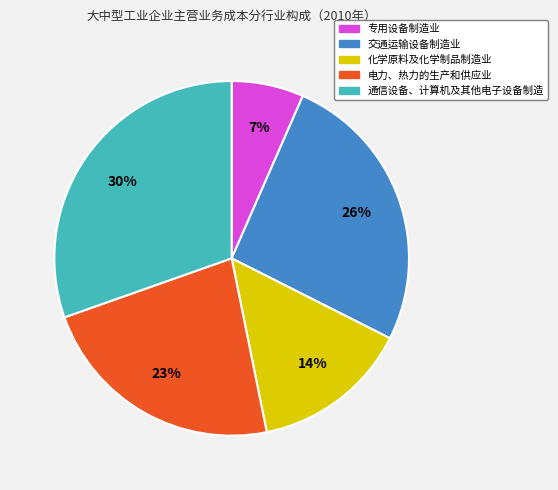

Is there a majority slice in this chart?

No